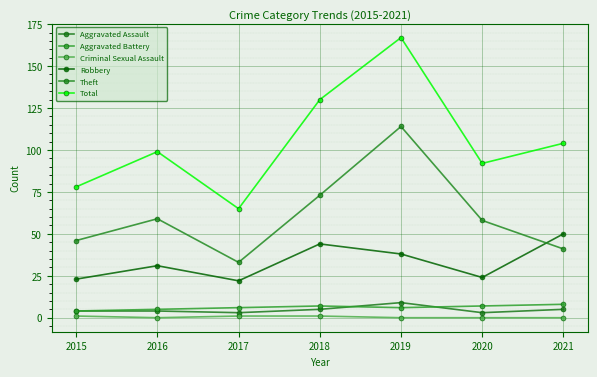

Between 2015 and 2018, which series saw the biggest shift?

Total